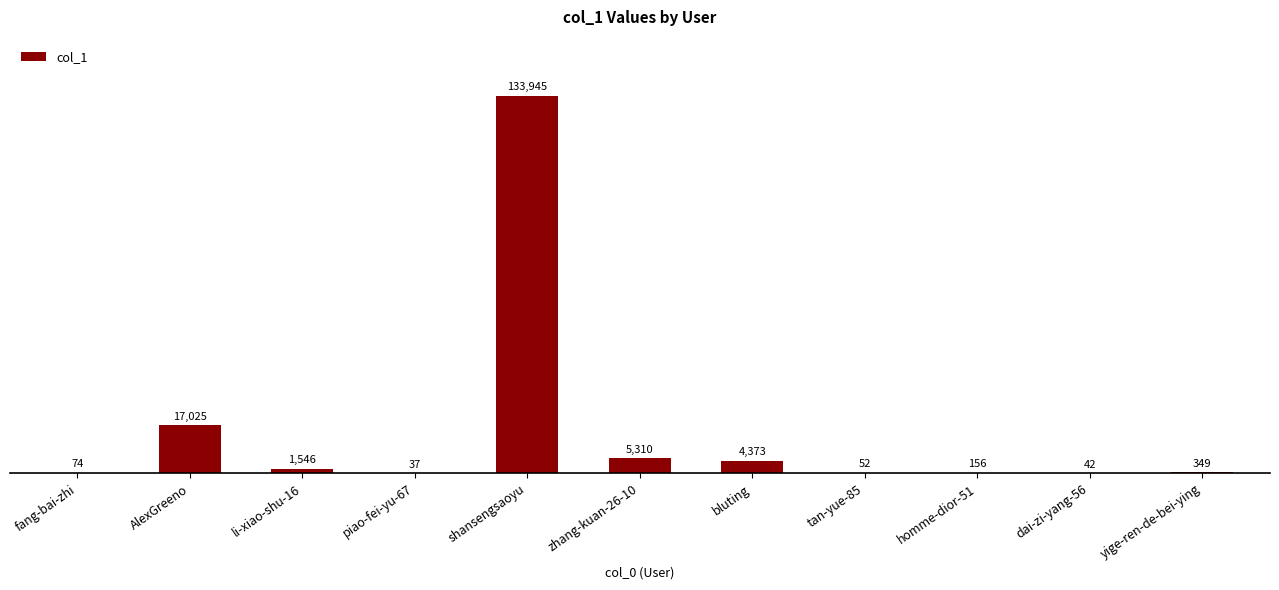

What is the average value?

14810